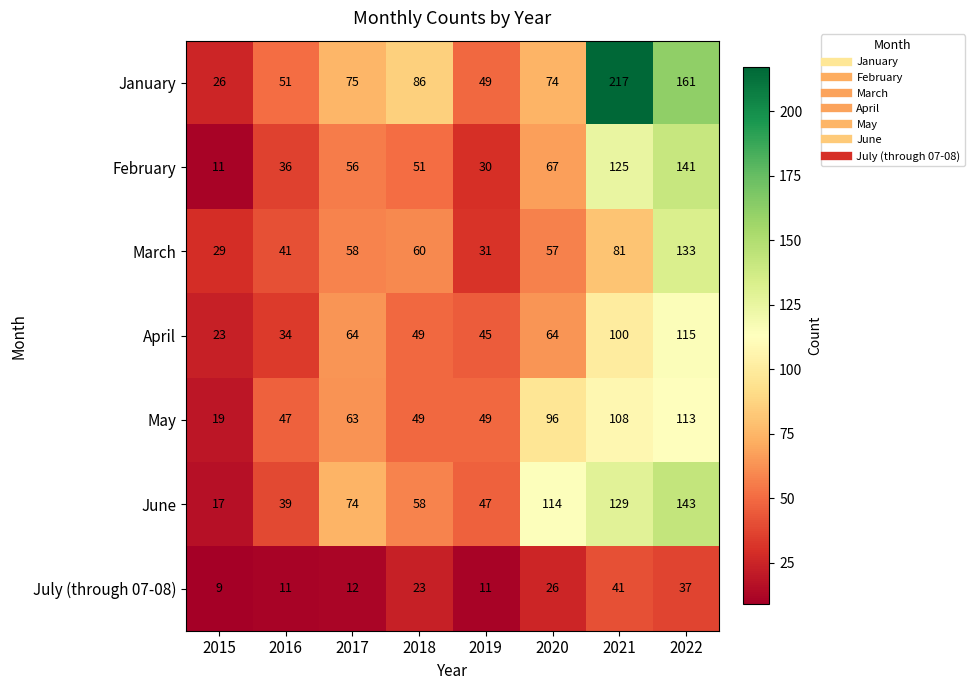

What is the approximate value of January at 2022, to the nearest 5?

160